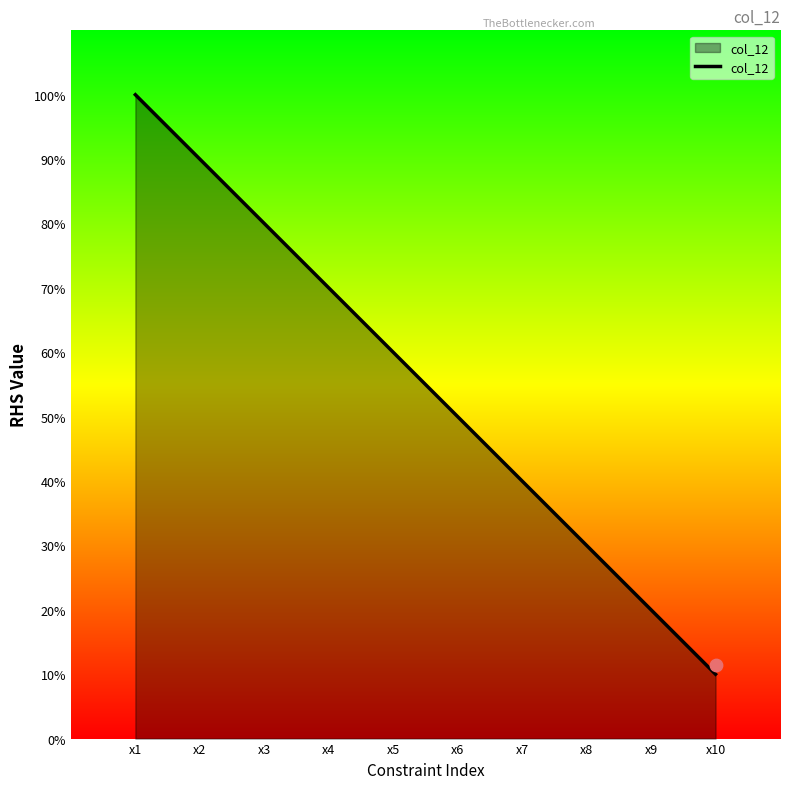

Between x9 and x10, which is larger?

x9